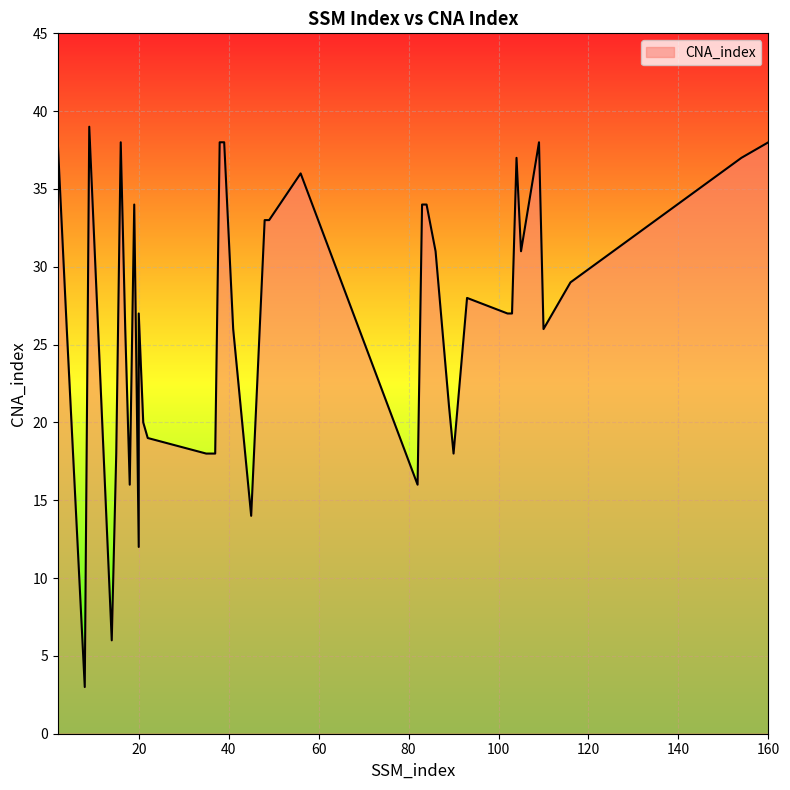

What is the difference between the maximum and second lowest values?

33